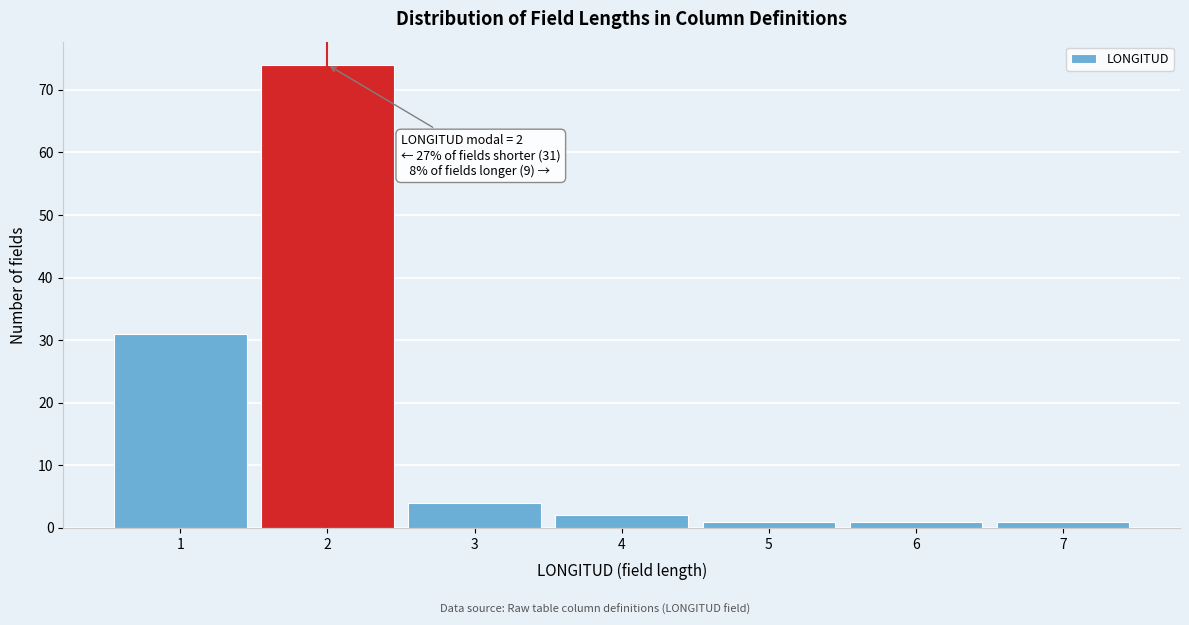

Reading right to left, what are all the values shown in this chart?

1	1	1	2	4	74	31